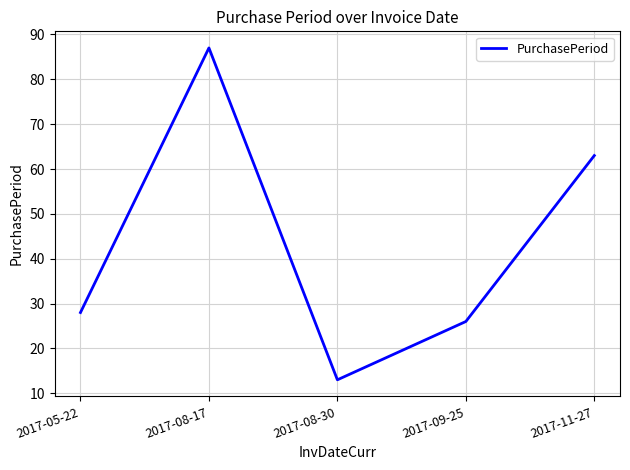

What is the difference between the values at 2017-09-25 and 2017-05-22?

2